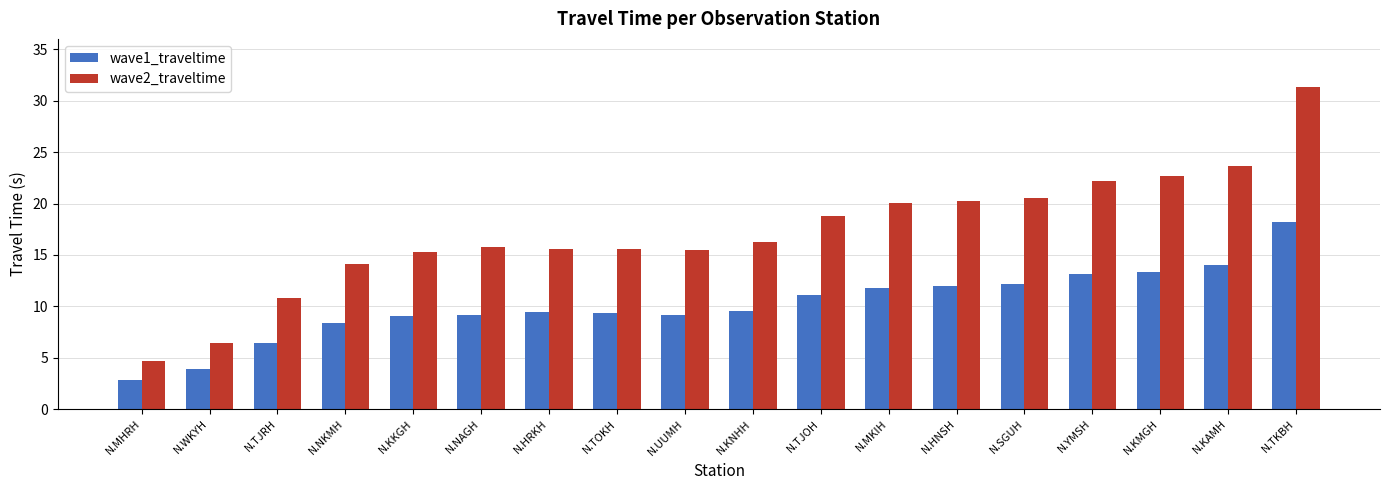

Which series has the widest spread of values?

wave2_traveltime